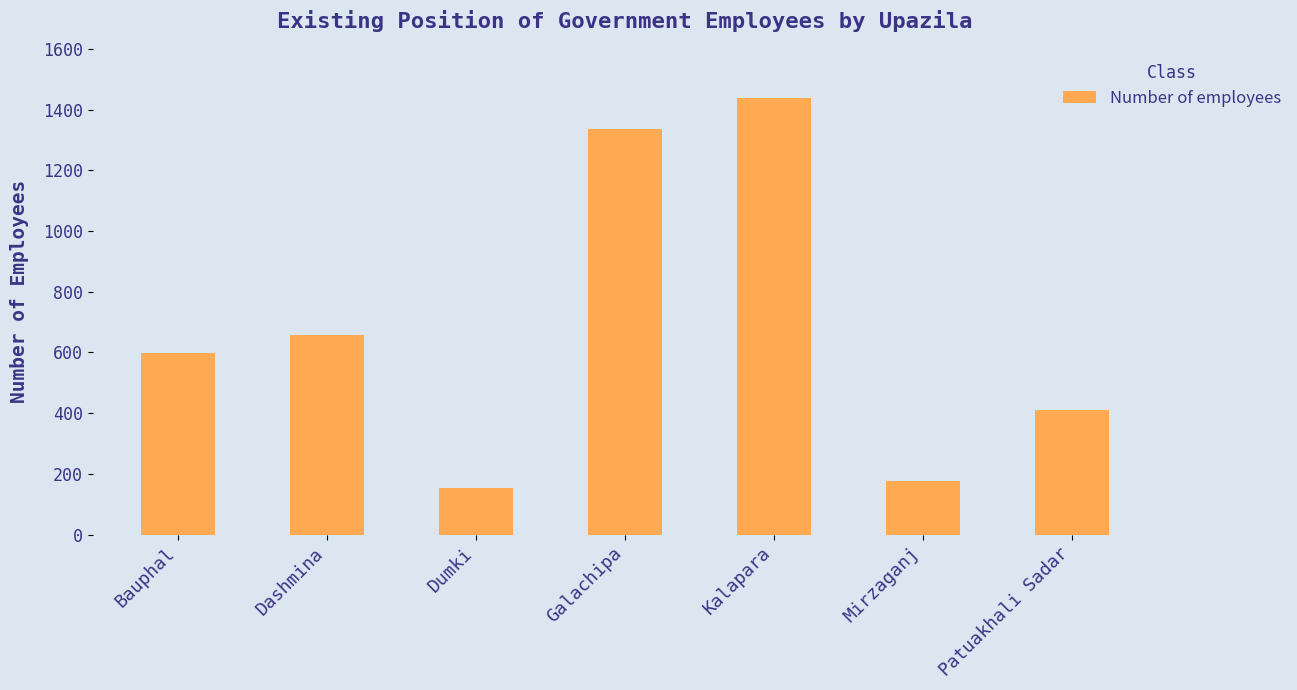

List the labels in order of value, smallest first.

Dumki, Mirzaganj, Patuakhali Sadar, Bauphal, Dashmina, Galachipa, Kalapara